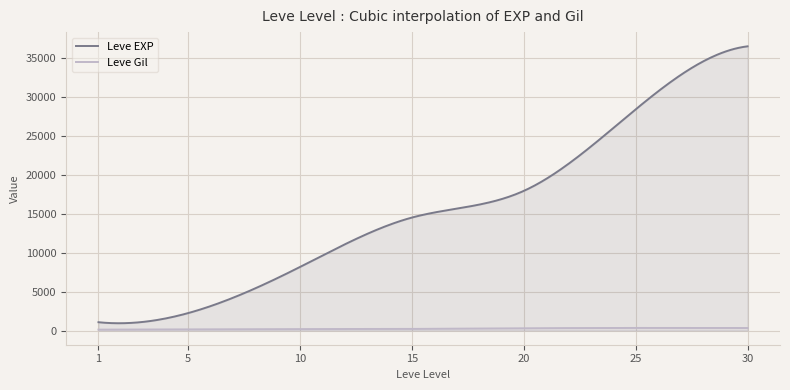

Which series has the largest total across all categories?

Leve EXP